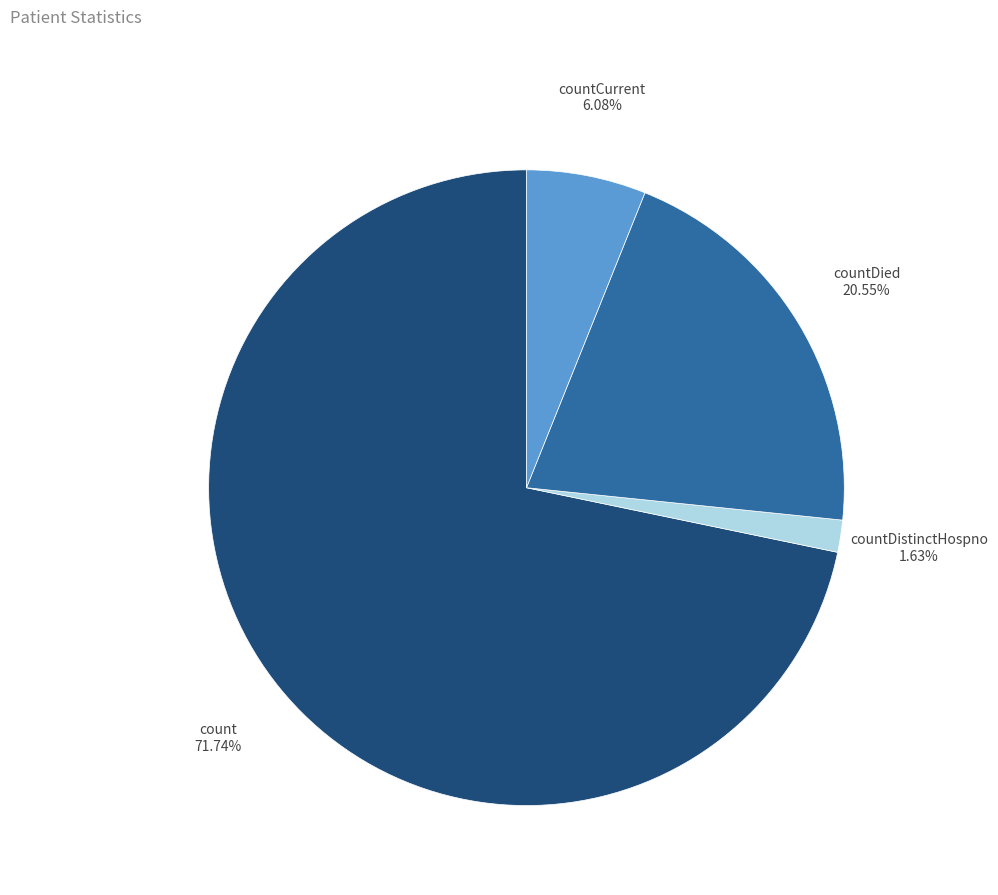

What percentage is the countCurrent slice, to the nearest percent?

6%